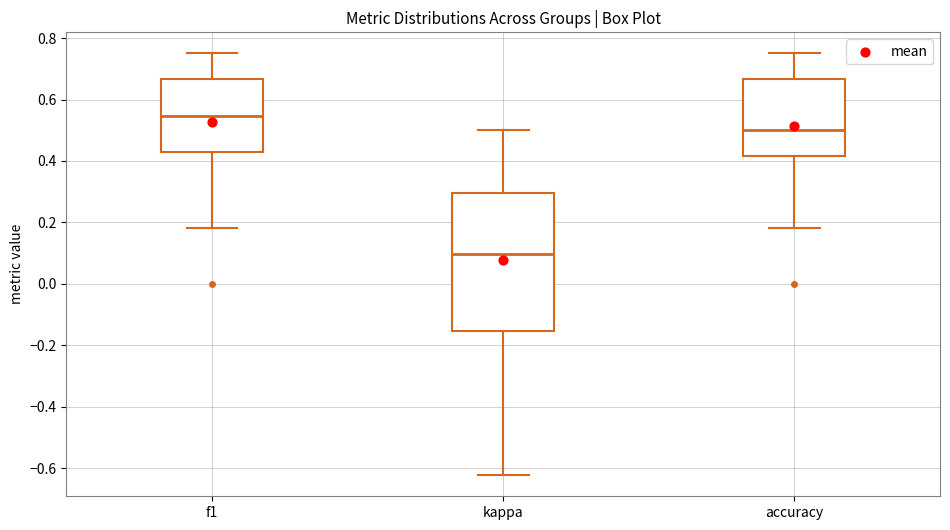

Where does the lower whisker of the box for accuracy end on the y-axis? The values are not printed on the chart, so give them approximately, as read against the axis.

0.18